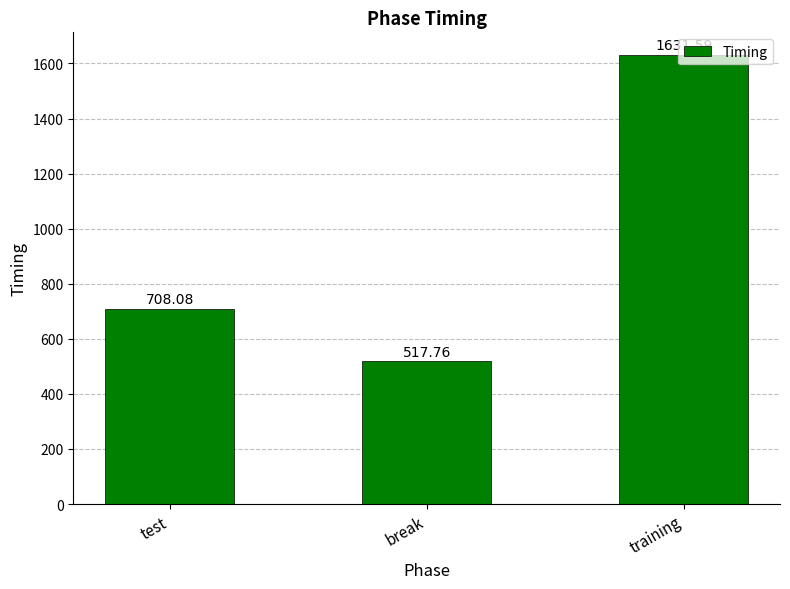

Does the chart contain any negative values?

No